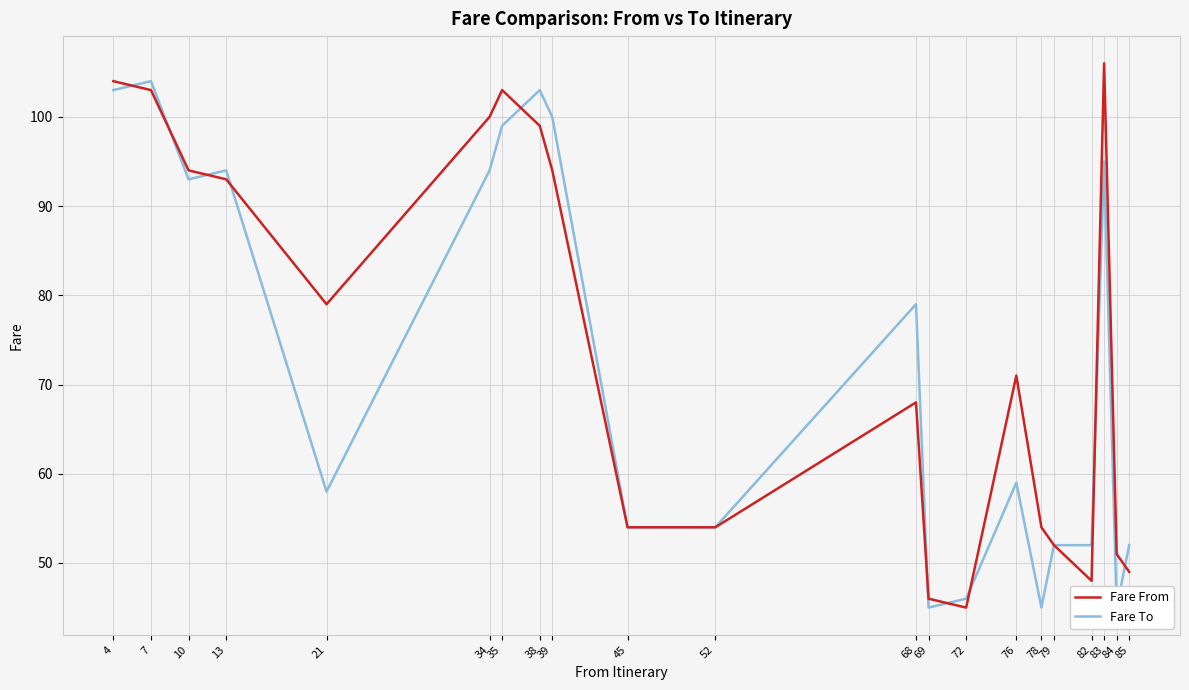

The Fare To series shows 157 at 4. True or false?

False